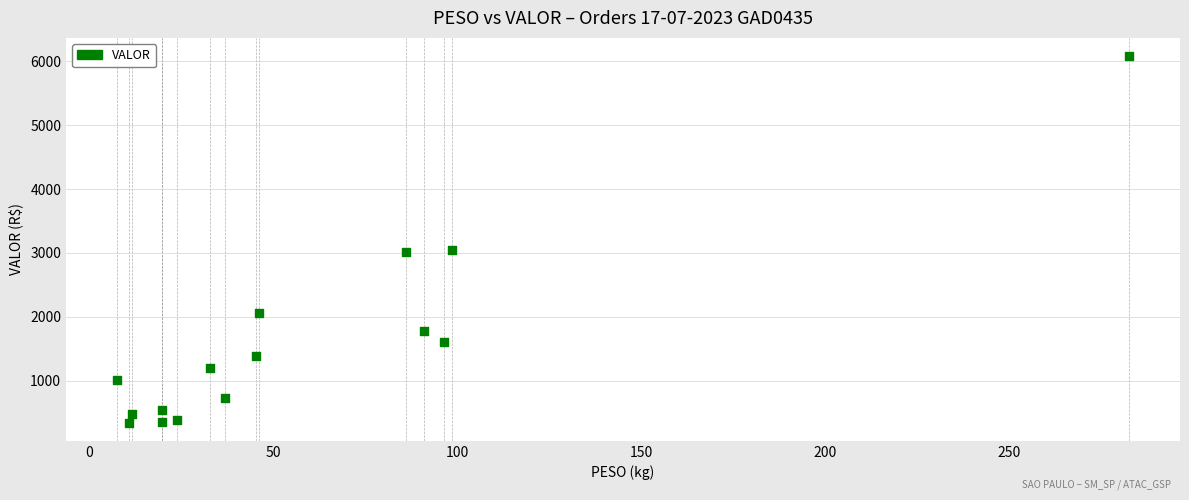

What is the range of Y values (max minus min)?

5728.1